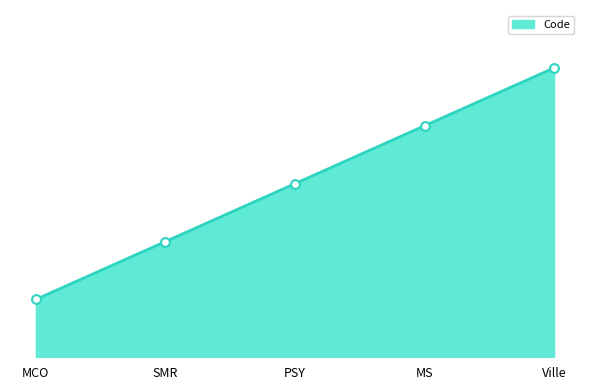

What is the change in value from SMR to Ville?

+3